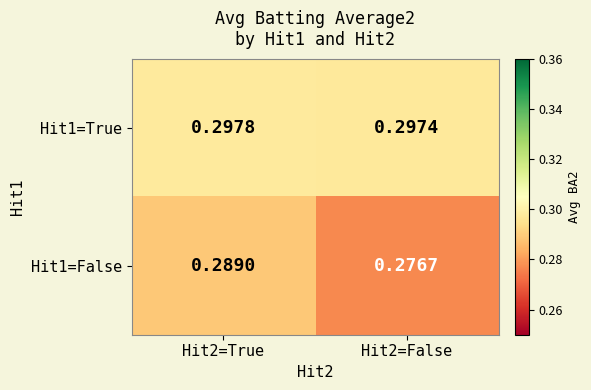

Which series has the widest spread of values?

Hit1=False